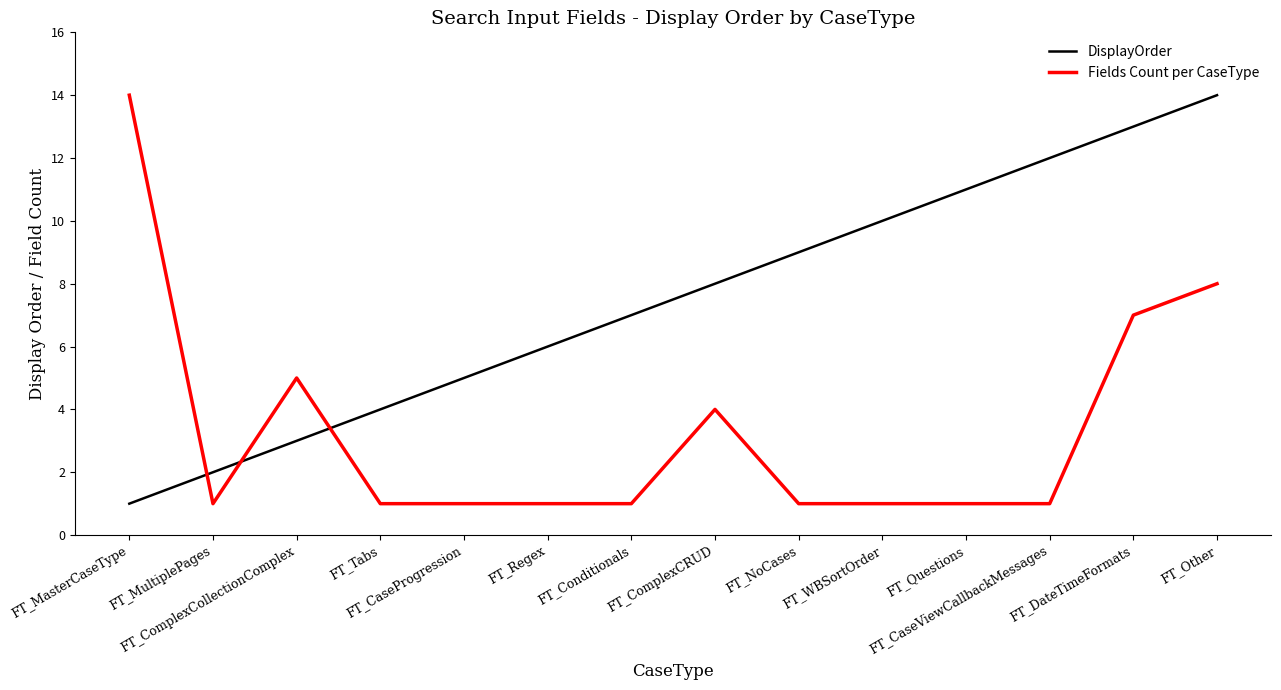

Does the chart have visible grid lines?

No